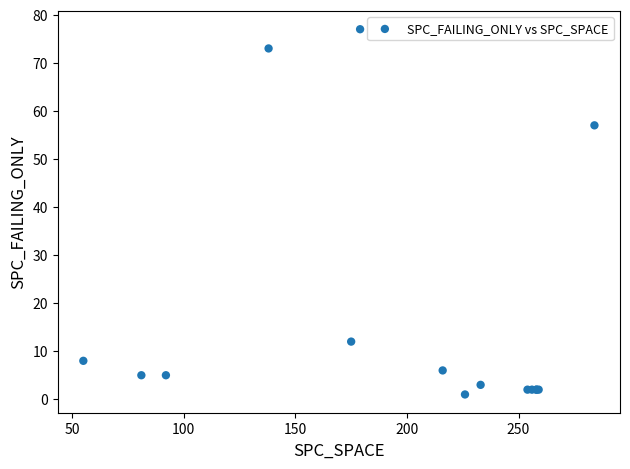

What Y value in the scatter plot is closest to 39?

57